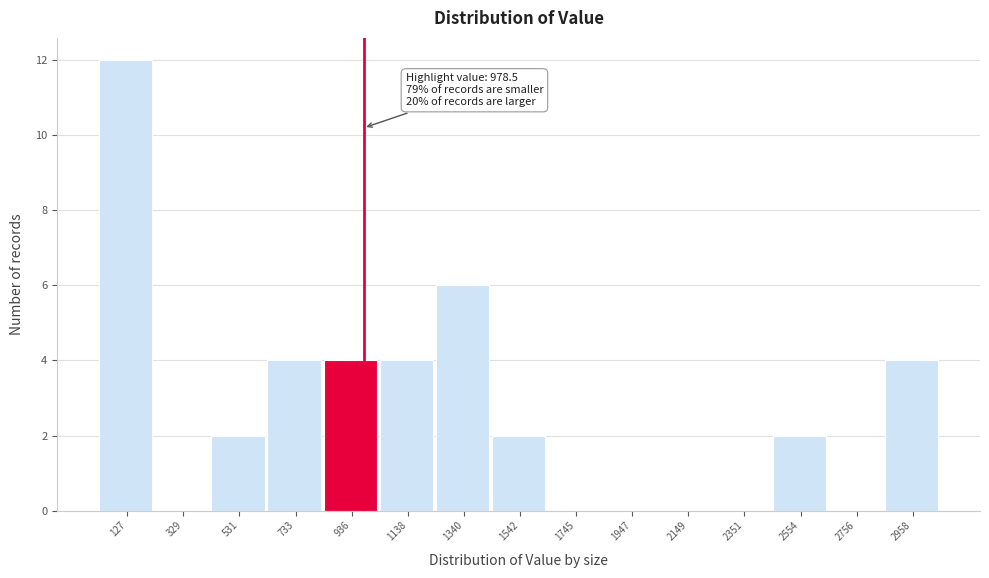

Over which range of the x-axis is the bar tallest?

50 to 250